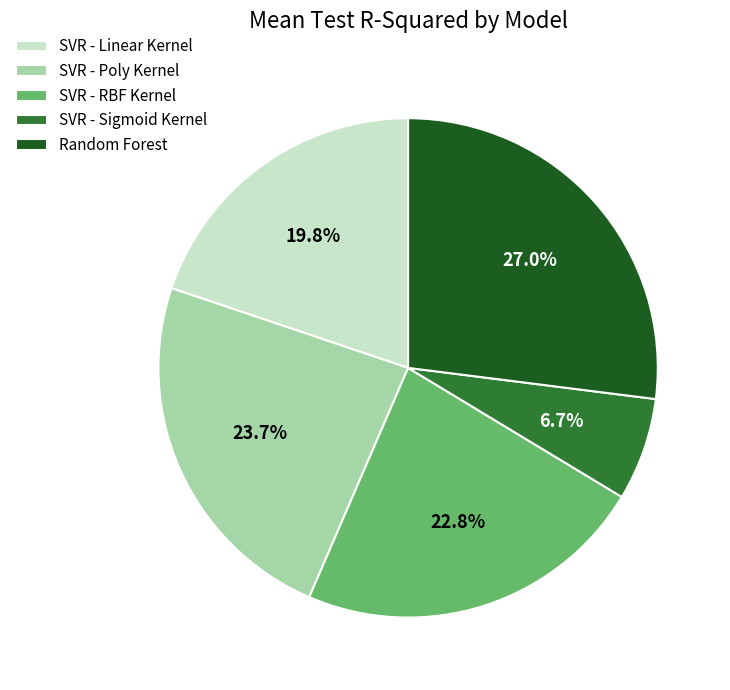

What percentage is NOT represented by Random Forest?

73.0%